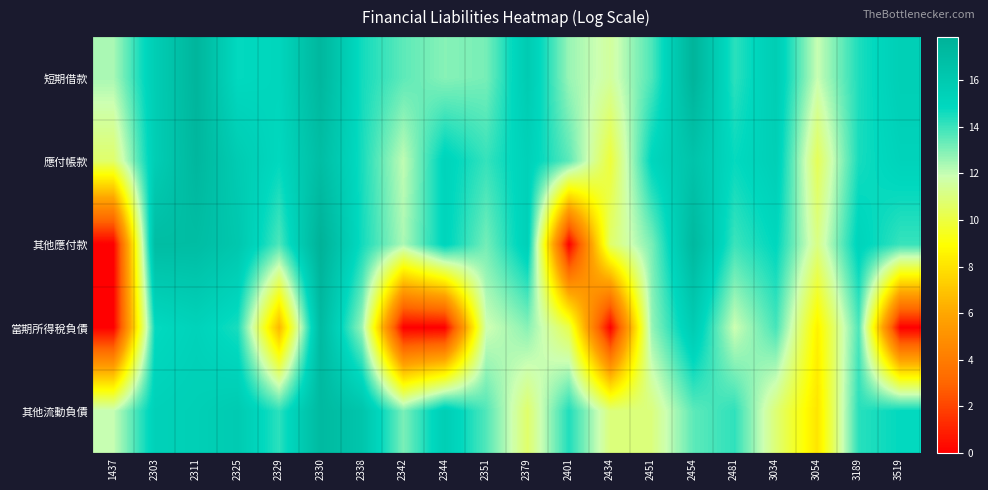

Reading left to right, list all the values displayed in this chart.

短期借款: 1437=12.4	2303=15.6	2311=17.5	2325=14.8	2329=15.0	2330=17.4	2338=14.6	2342=13.5	2344=12.9	2351=13.1	2379=15.8	2401=12.6	2434=11.5	2451=13.7	2454=17.6	2481=14.2	3034=15.7	3054=11.9	3189=14.4	3519=15.5
應付帳款: 1437=10.7	2303=15.6	2311=17.4	2325=15.8	2329=14.9	2330=16.9	2338=14.5	2342=12.0	2344=15.2	2351=14.1	2379=15.3	2401=13.5	2434=9.9	2451=15.0	2454=16.4	2481=14.8	3034=15.5	3054=10.4	3189=14.5	3519=15.2
其他應付款: 1437=0.0	2303=16.9	2311=16.9	2325=16.1	2329=13.7	2330=17.8	2338=14.6	2342=12.4	2344=15.1	2351=13.2	2379=15.4	2401=0.0	2434=10.7	2451=13.1	2454=17.3	2481=14.0	3034=14.9	3054=11.1	3189=15.2	3519=14.0
當期所得稅負債: 1437=0.0	2303=14.7	2311=15.2	2325=14.5	2329=6.6	2330=17.2	2338=12.6	2342=0.0	2344=0.0	2351=11.8	2379=12.9	2401=10.2	2434=0.0	2451=12.7	2454=15.8	2481=11.9	3034=13.8	3054=8.5	3189=13.7	3519=0.0
其他流動負債: 1437=12.0	2303=15.3	2311=15.5	2325=15.9	2329=14.2	2330=17.2	2338=16.3	2342=13.0	2344=15.6	2351=13.7	2379=10.7	2401=14.4	2434=10.9	2451=11.0	2454=13.5	2481=14.2	3034=10.9	3054=8.1	3189=14.2	3519=14.8